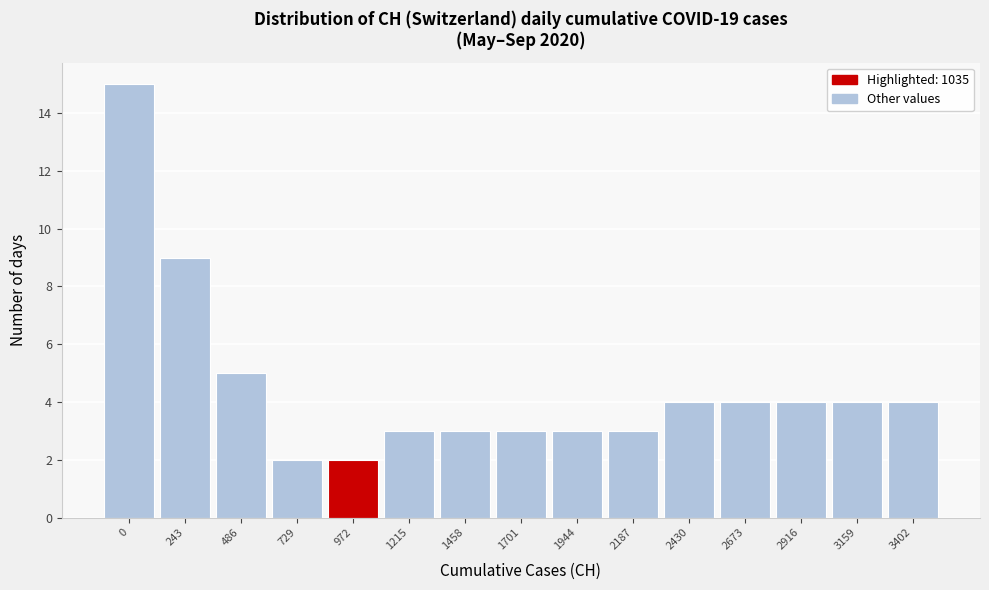

Reading right to left, list all the values displayed in this chart.

4	4	4	4	4	3	3	3	3	3	2	2	5	9	15